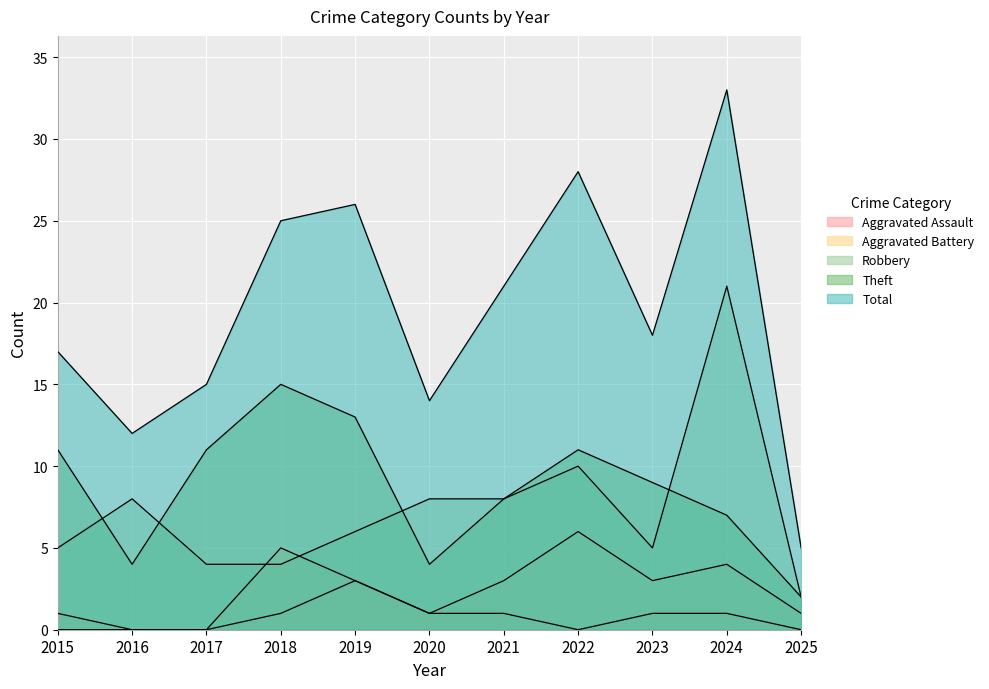

Between 2021 and 2023, which series saw the biggest shift?

Robbery